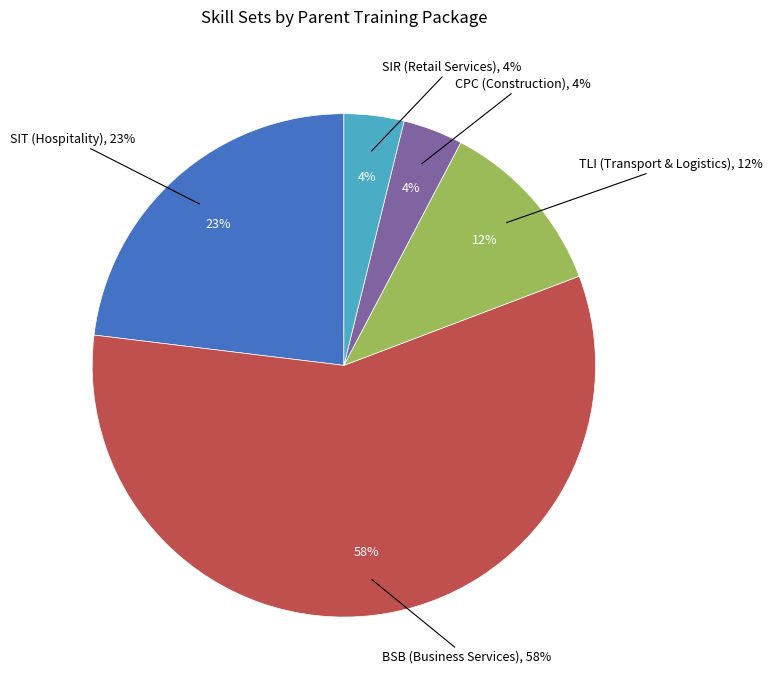

Does CPC (Construction) account for over 50% of the chart?

No